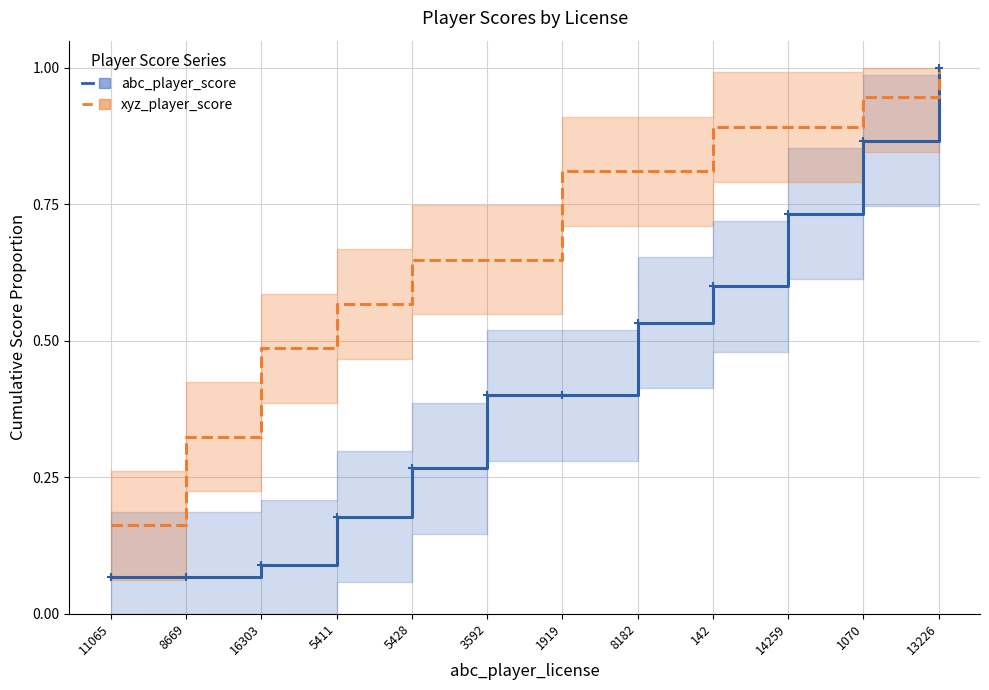

At 3592, list the series in order from largest to smallest.

xyz_player_score, abc_player_score